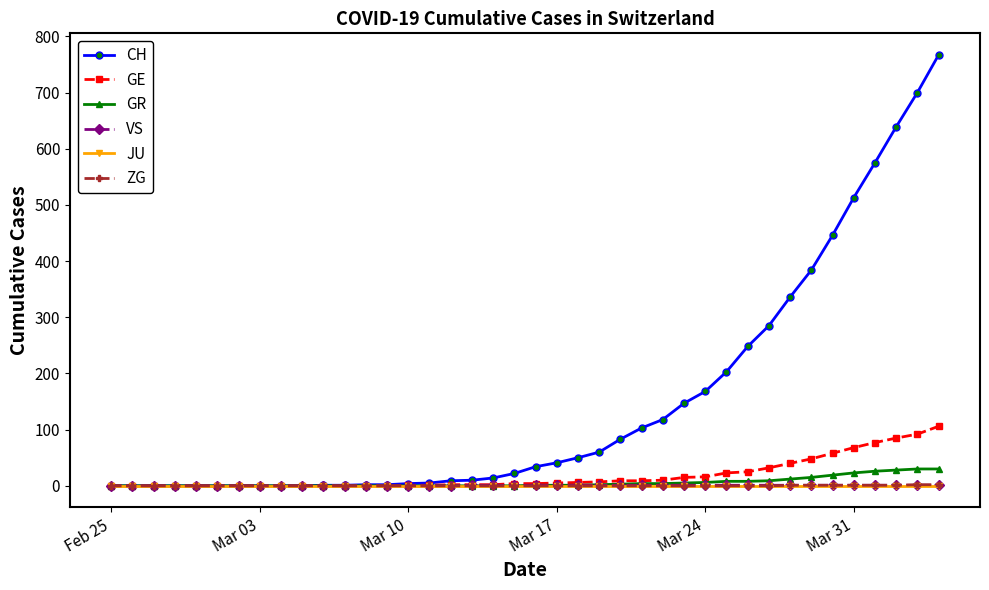

Count the number of categories in the chart.

40